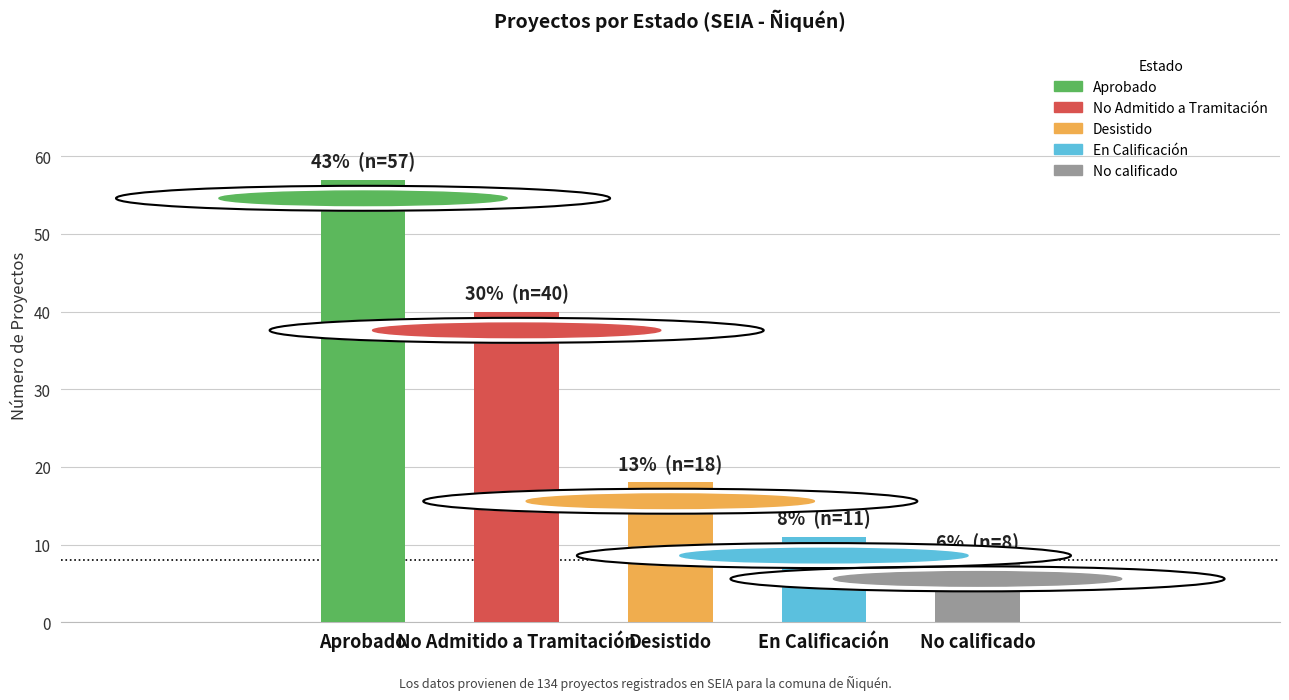

Reading right to left, extract all data points from this chart.

8	11	18	40	57